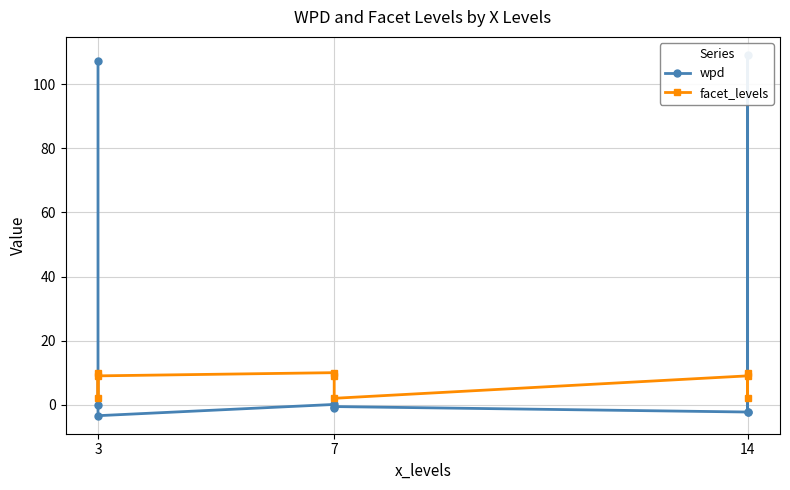

After their last crossing, which series has the higher values: facet_levels or wpd?

facet_levels